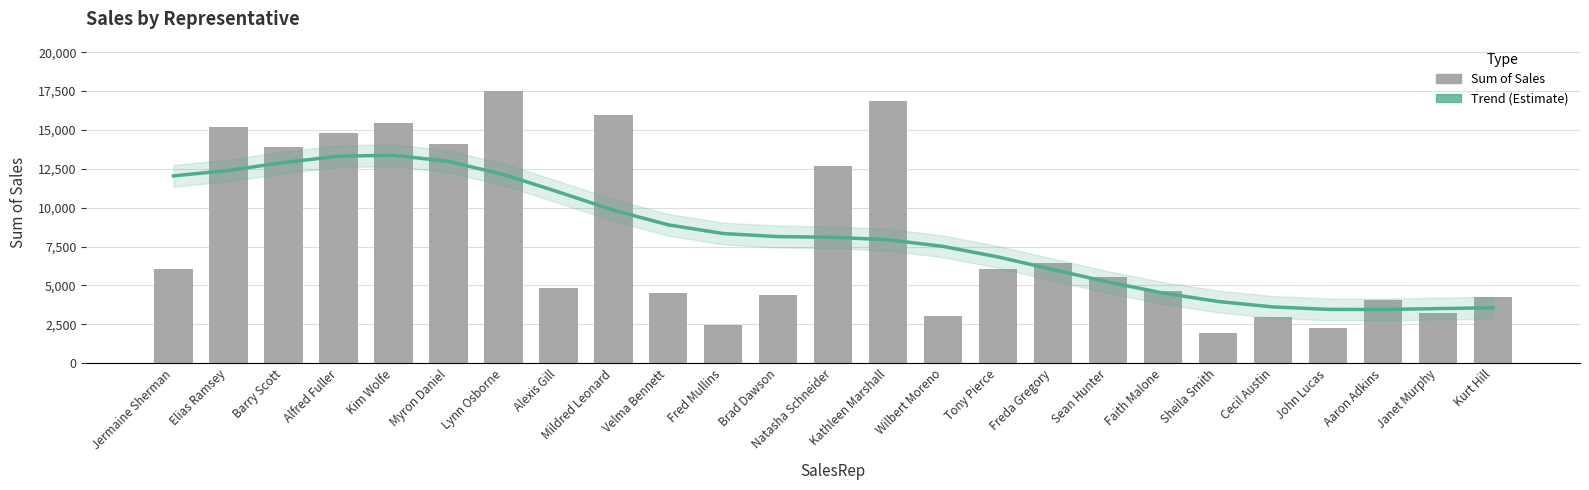

What is the label of the 2nd bar from the left?

Elias Ramsey